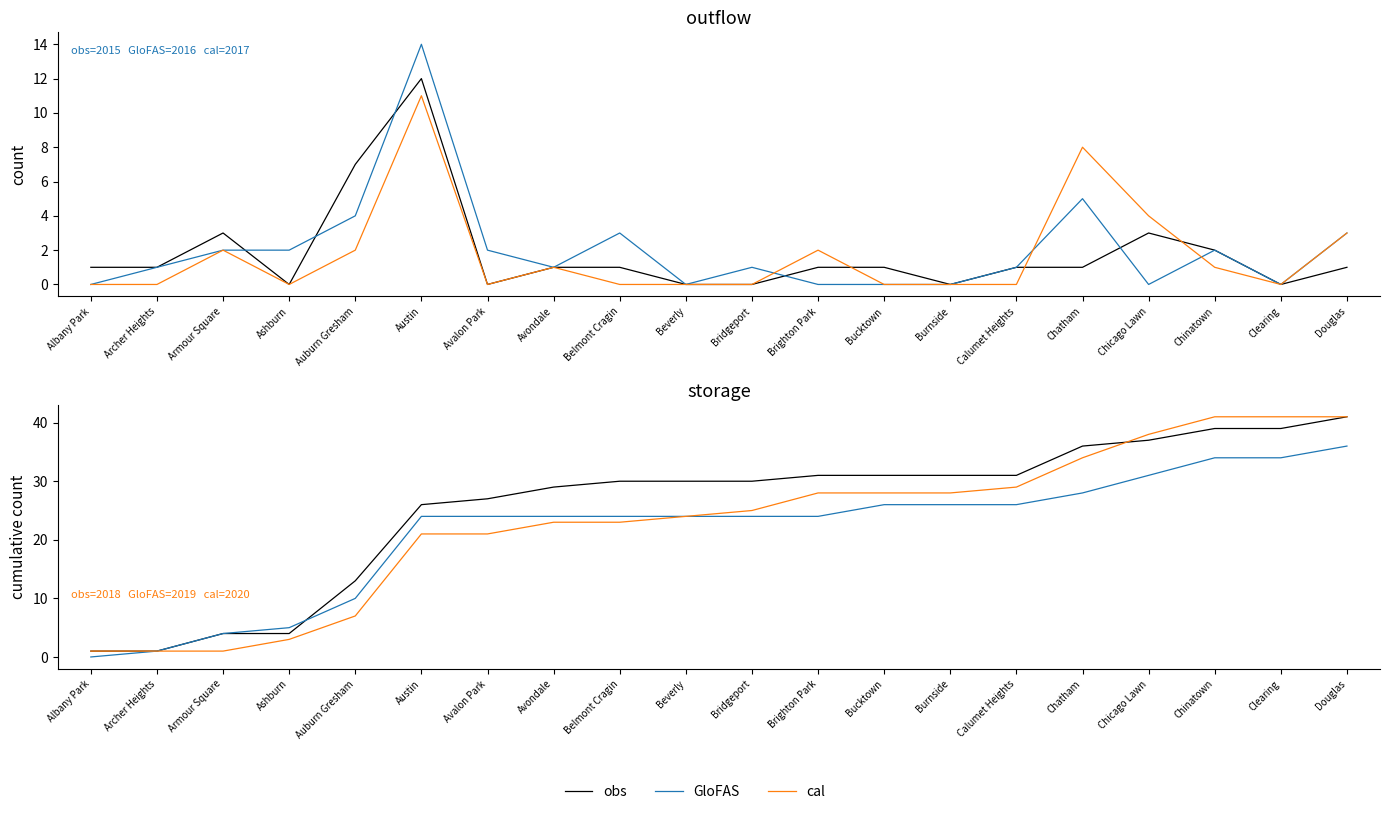

How many intersections are there between obs and cal?

1